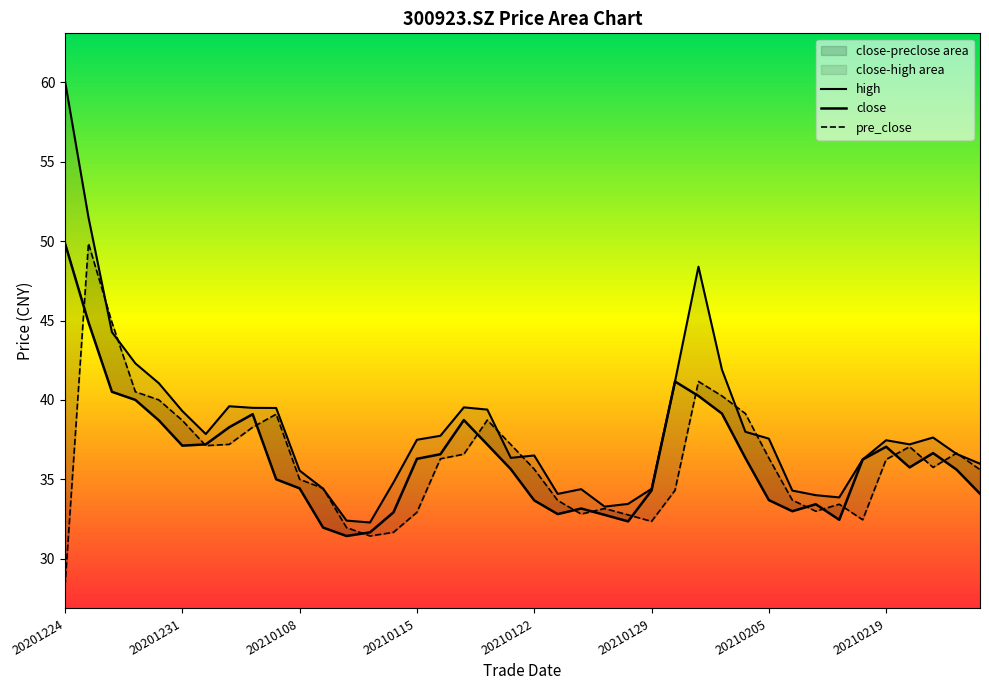

Which series has the largest total across all categories?

high